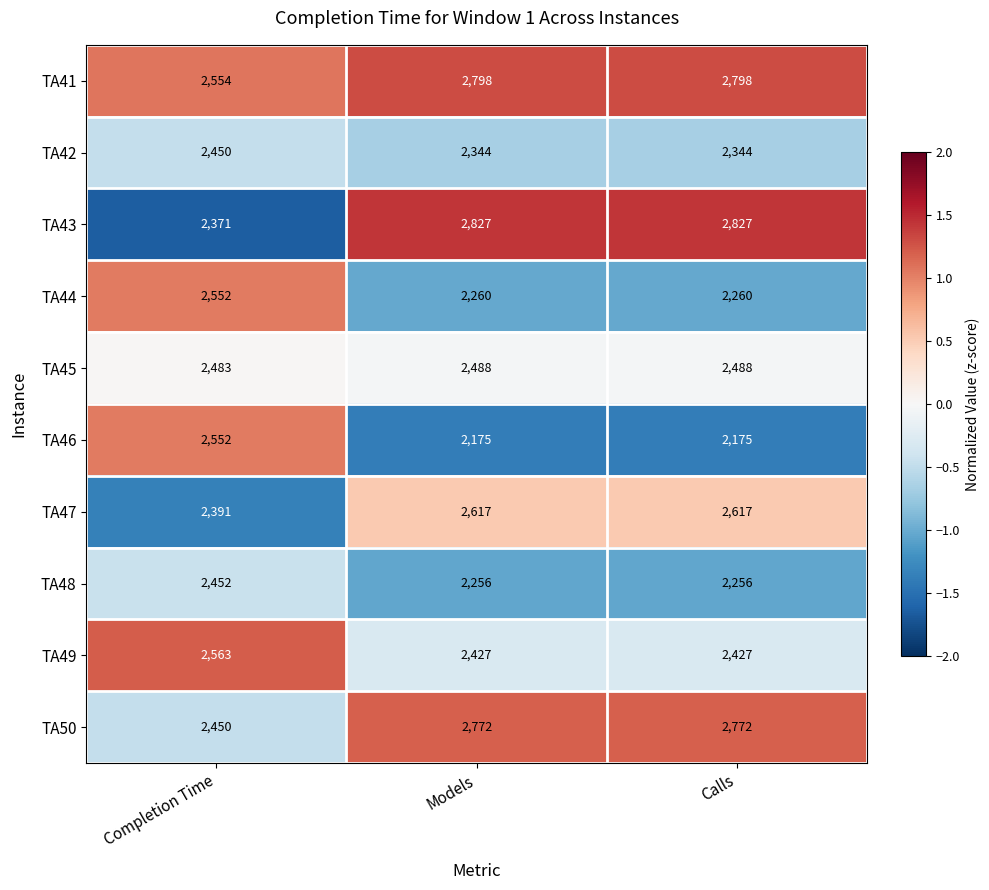

Is it true that TA49 equals 3408 at Models?

False